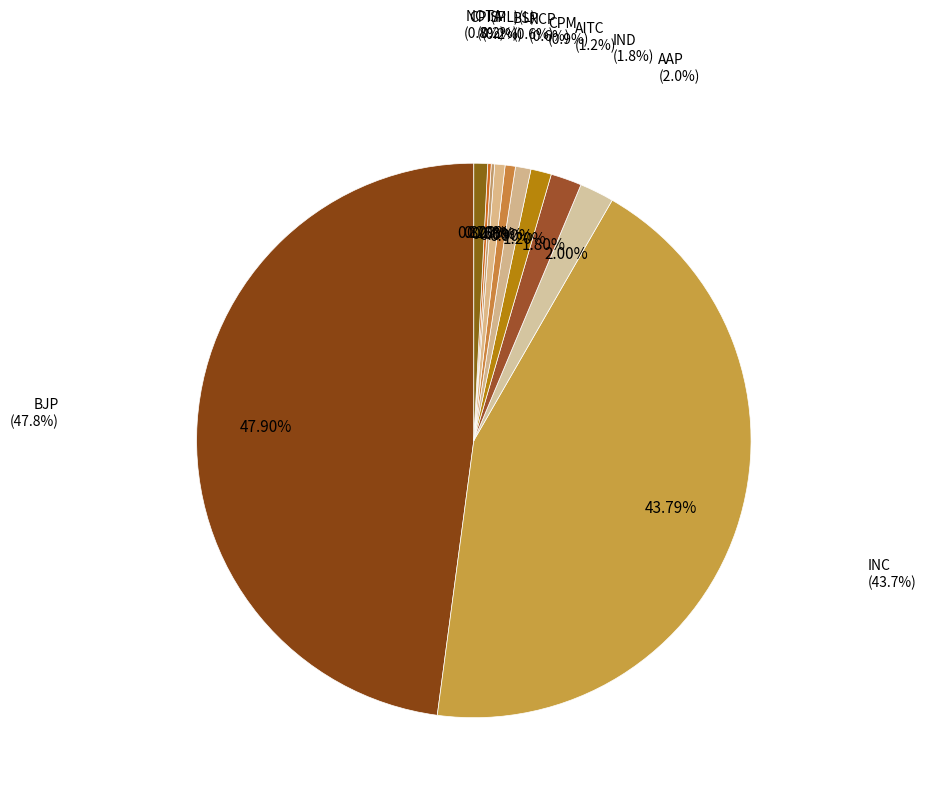

How many segments does this pie chart have?

11